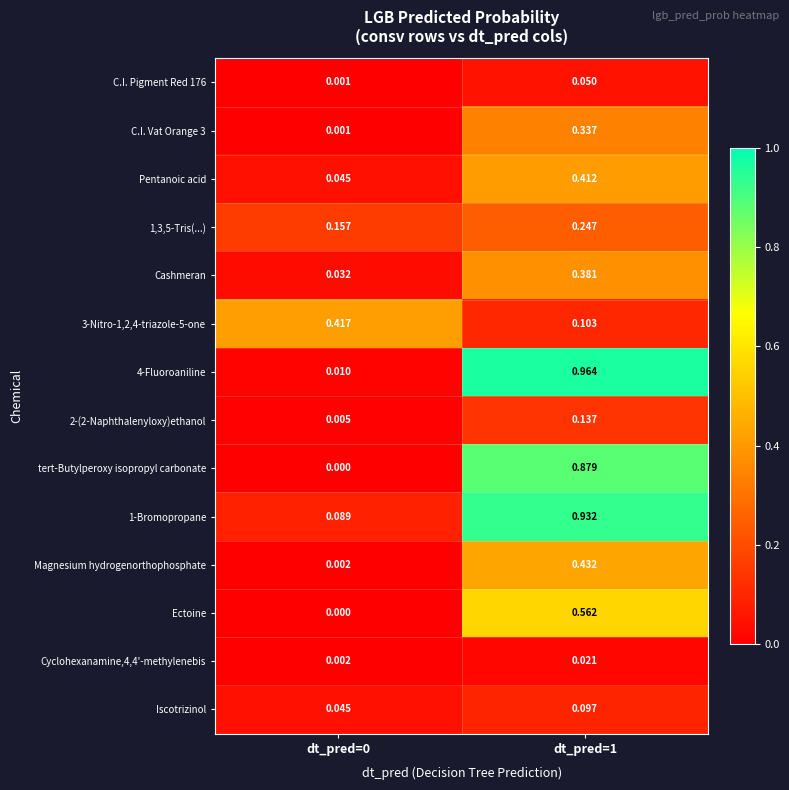

Which series has the largest range (max minus min)?

4-Fluoroaniline